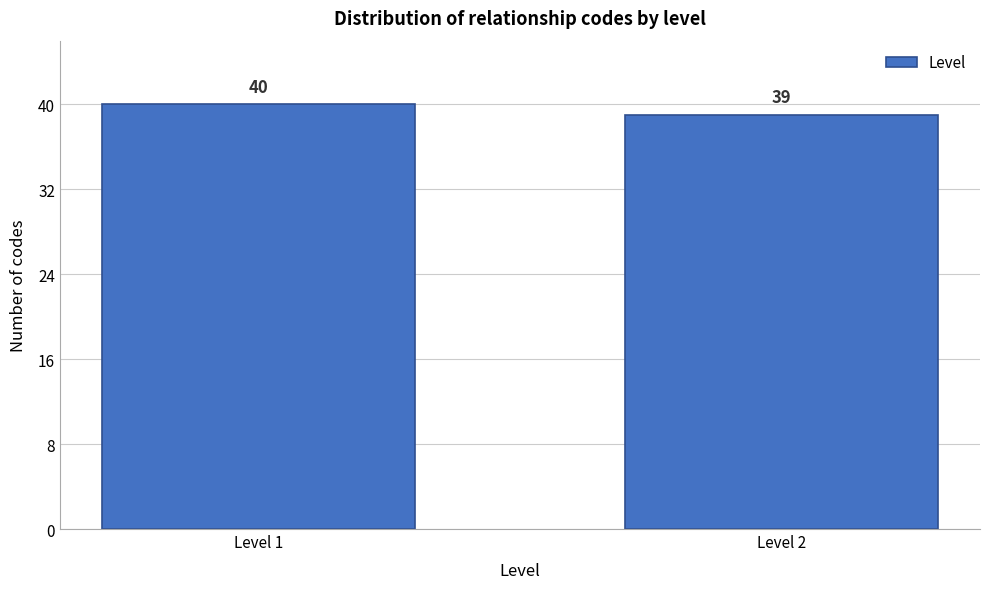

Reading left to right, what are all the values shown in this chart?

40	39